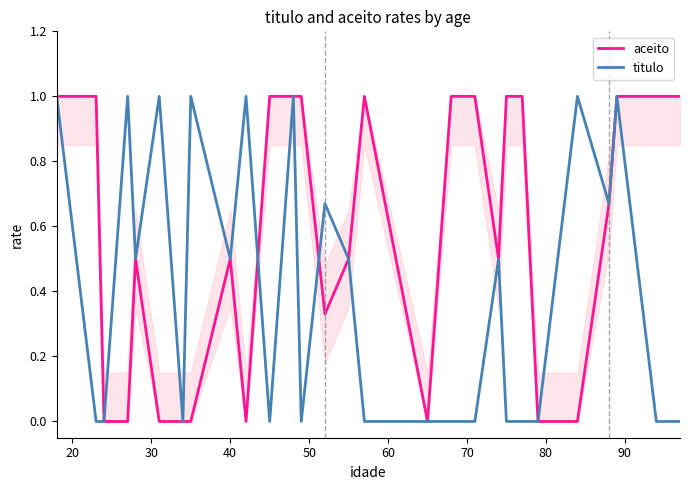

List the series in order of their overall mean, lowest first.

titulo, aceito